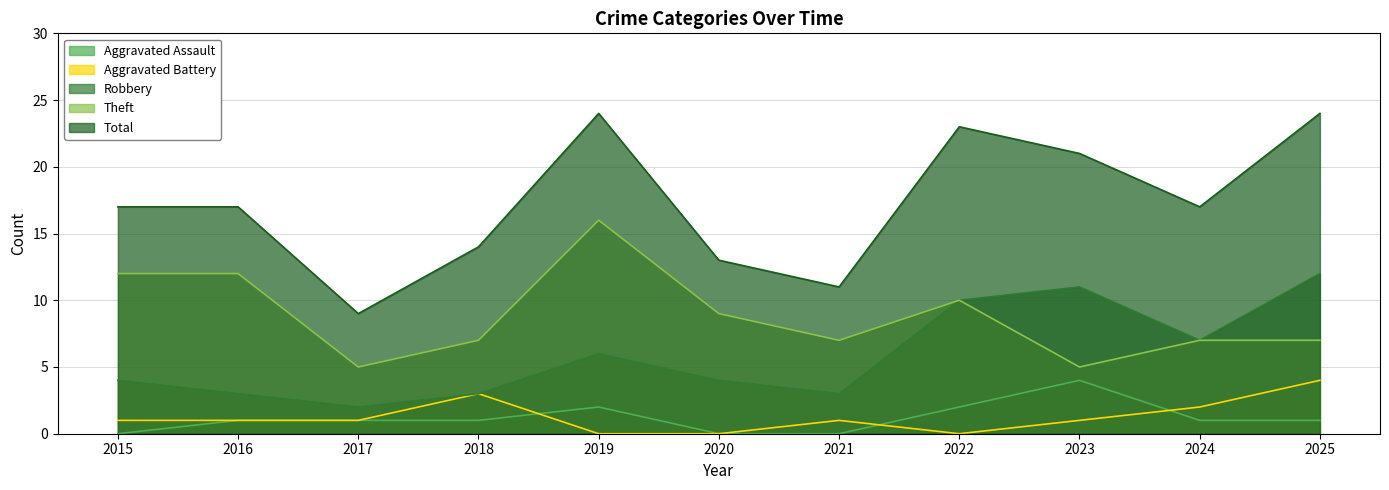

True or false: Aggravated Battery has more than 0 interior local peaks.

True